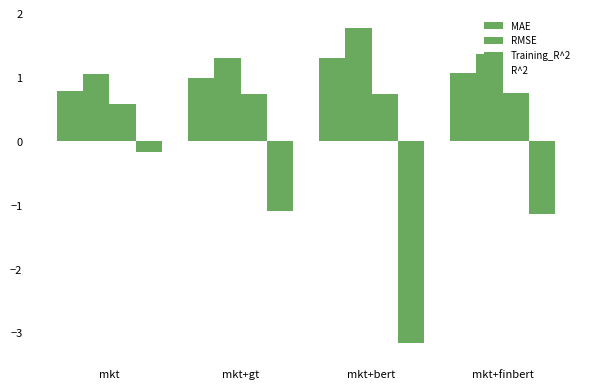

How many categories are shown in the chart?

4